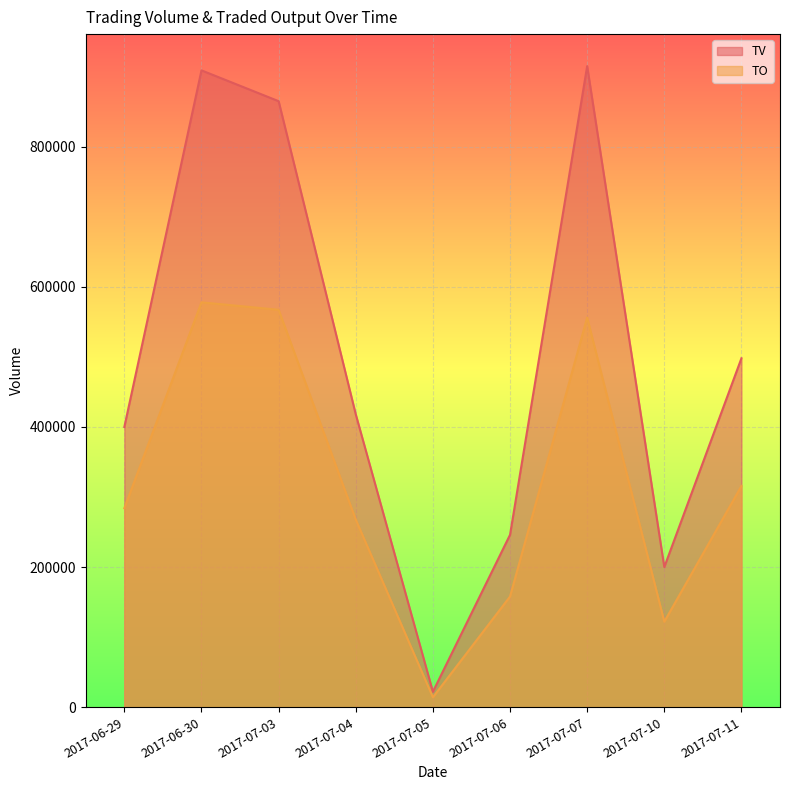

What value does the TO series have at 2017-07-10, to the nearest 50?

122000